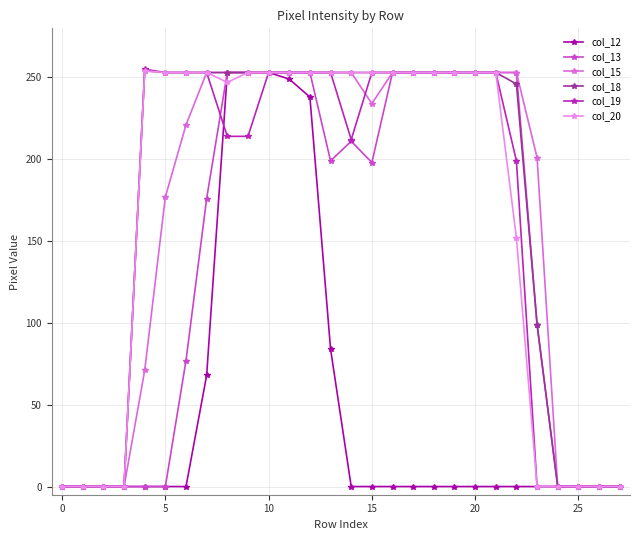

At how many categories does at least one series exceed 18?

20